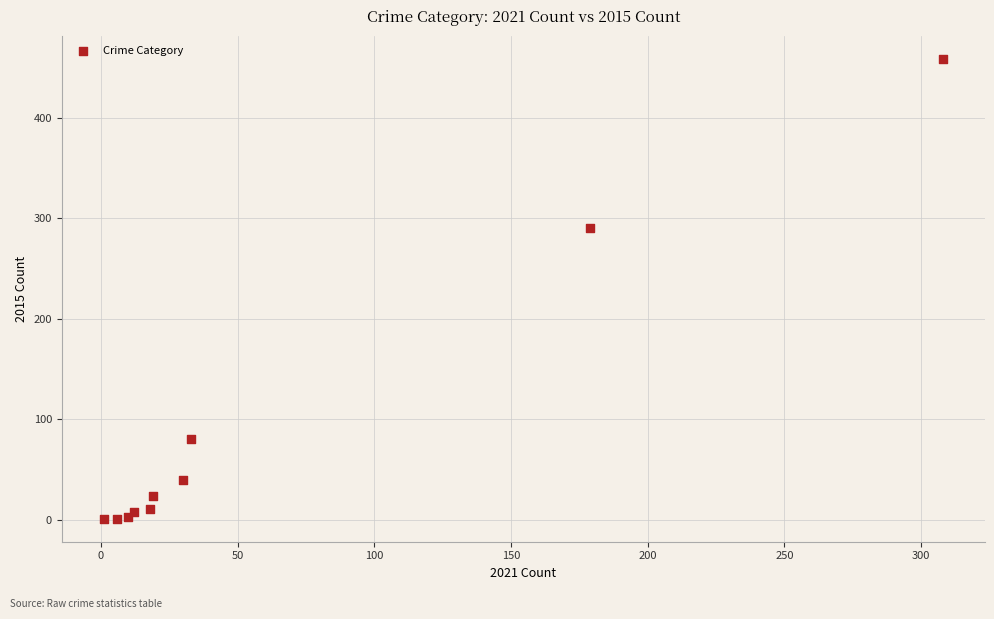

What Y value in the scatter plot is closest to 229?

290